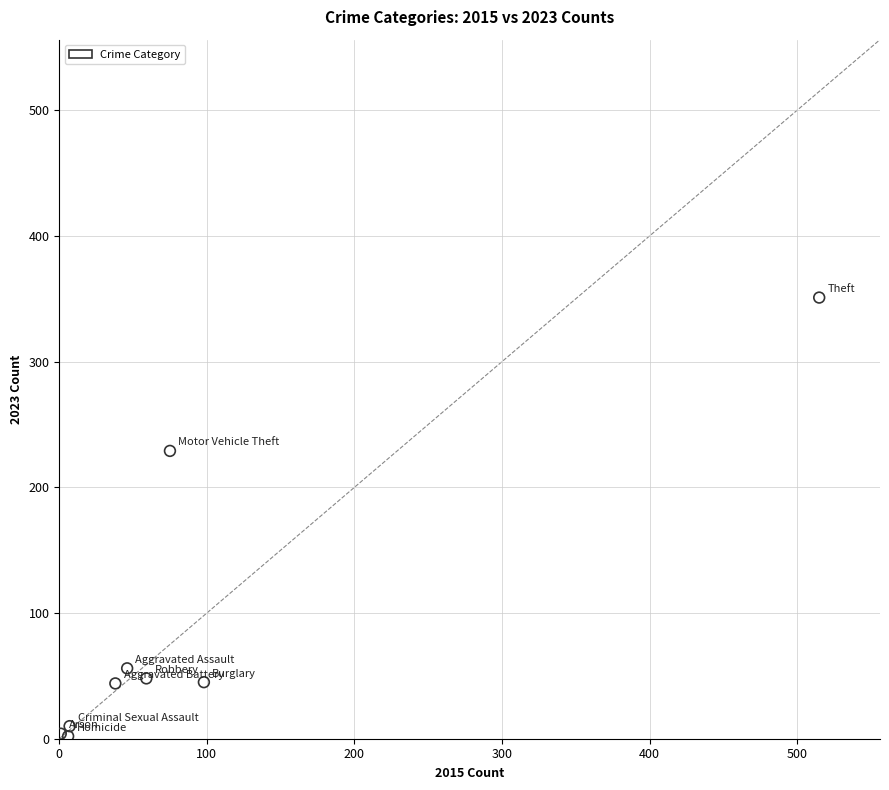

What Y value in the scatter plot is closest to 176?

229